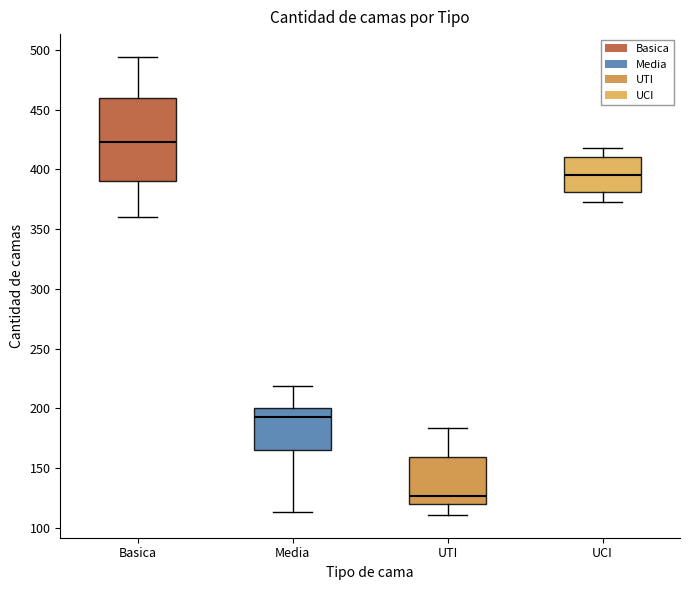

Comparing the boxes themselves (not the whiskers), which one is the tallest?

Basica